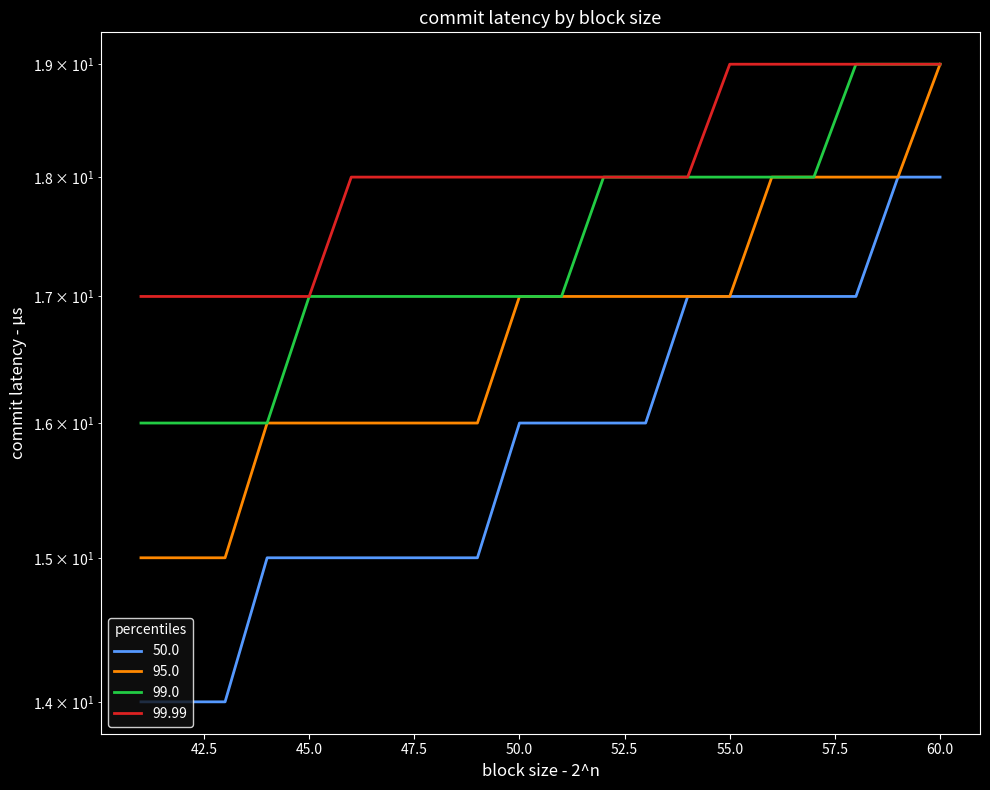

Which series changed the most between 45 and 55?

50.0